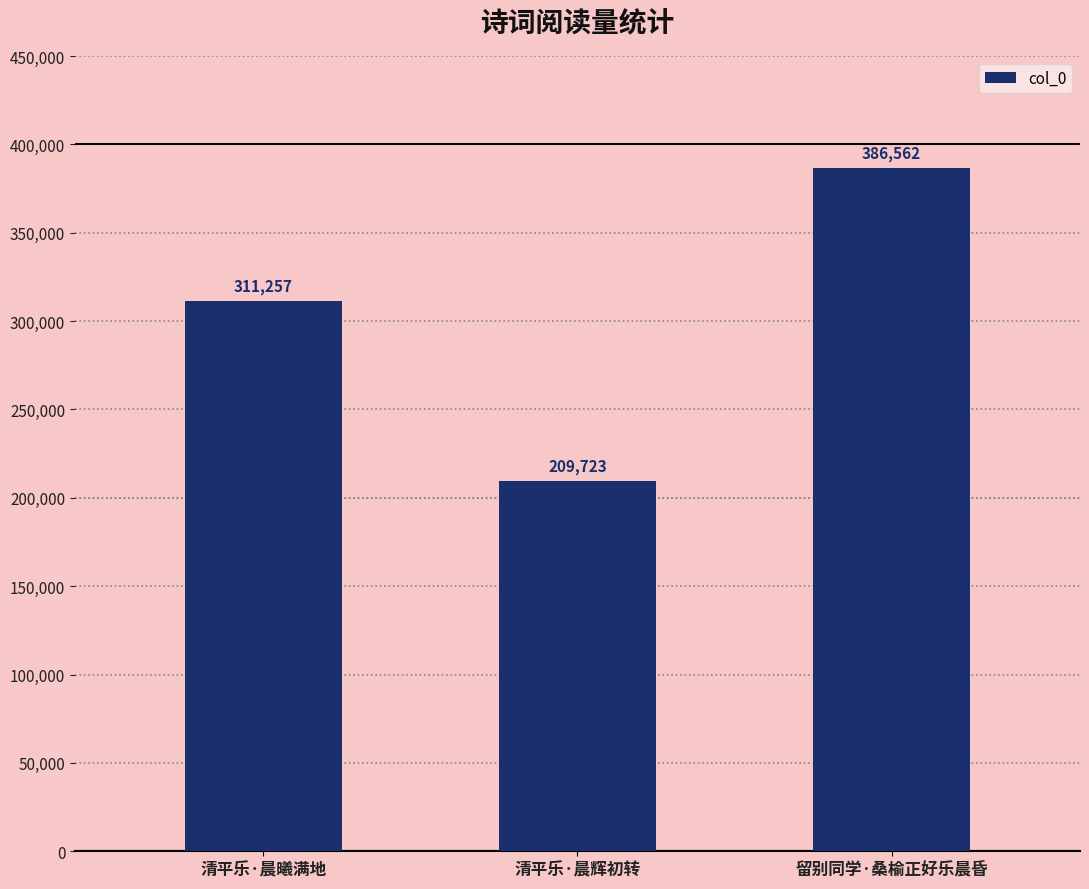

List the labels in order of value, smallest first.

清平乐·晨辉初转, 清平乐·晨曦满地, 留别同学·桑榆正好乐晨昏